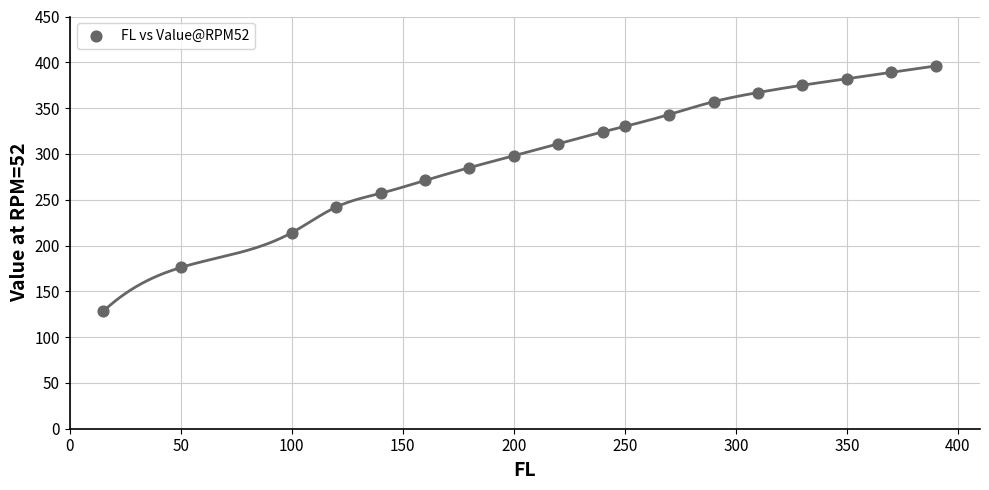

What is the range of Y values (max minus min)?

268